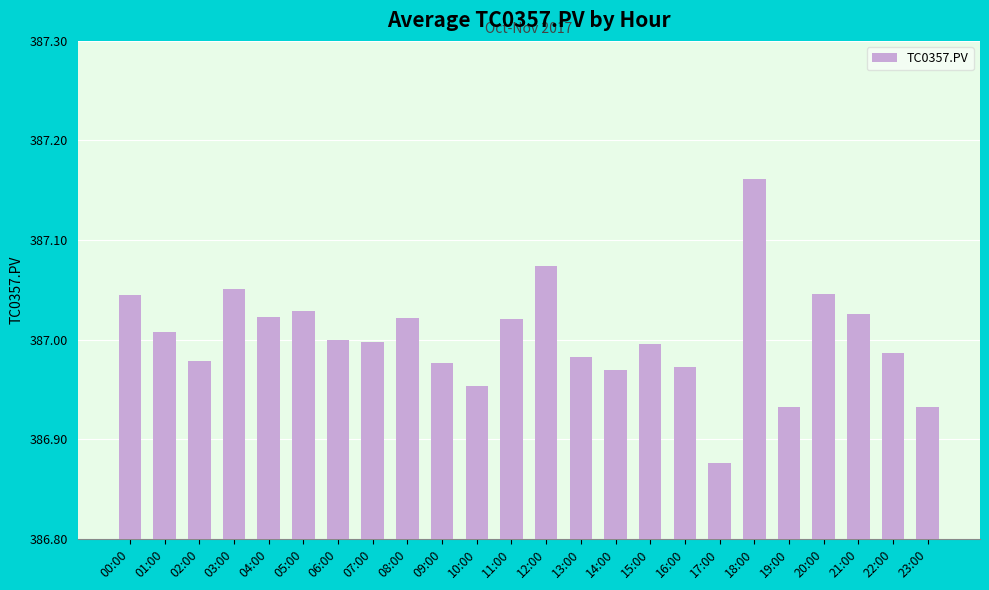

What is the difference between the maximum and minimum values?

0.3